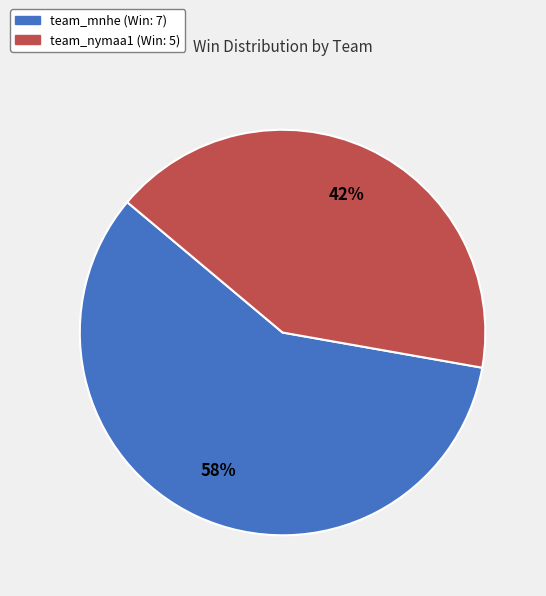

Combined, do team_mnhe and team_nymaa1 account for over 50%?

Yes